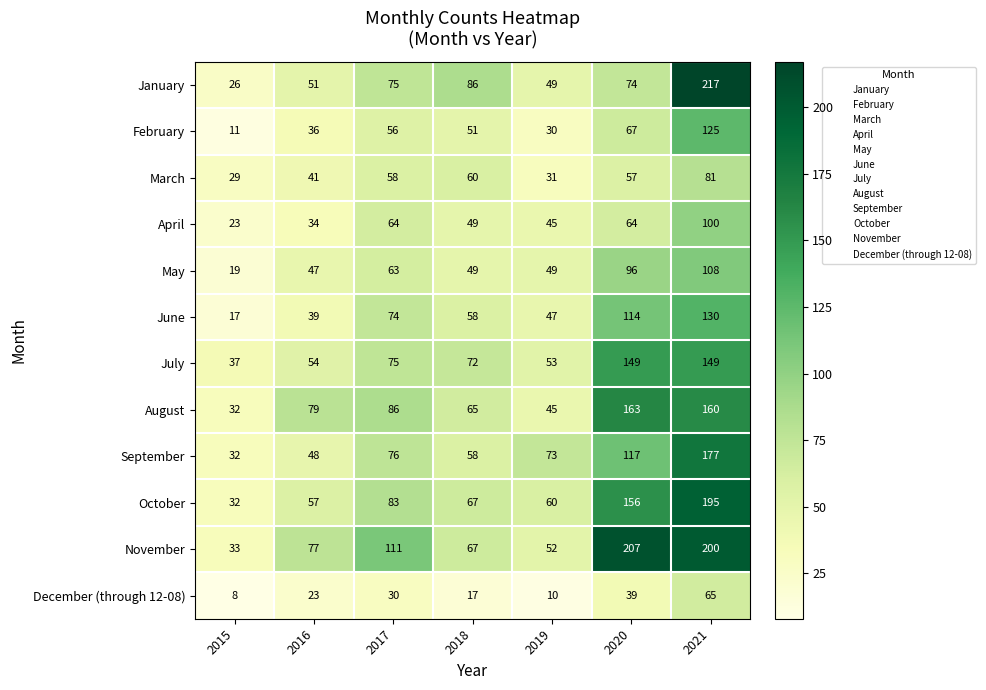

Count the number of data series in this chart.

12